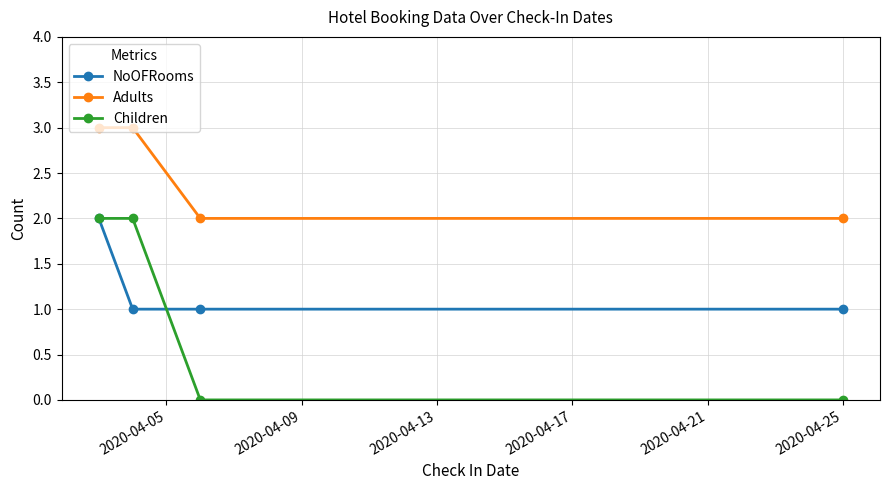

True or false: Adults and Children cross at least once.

False